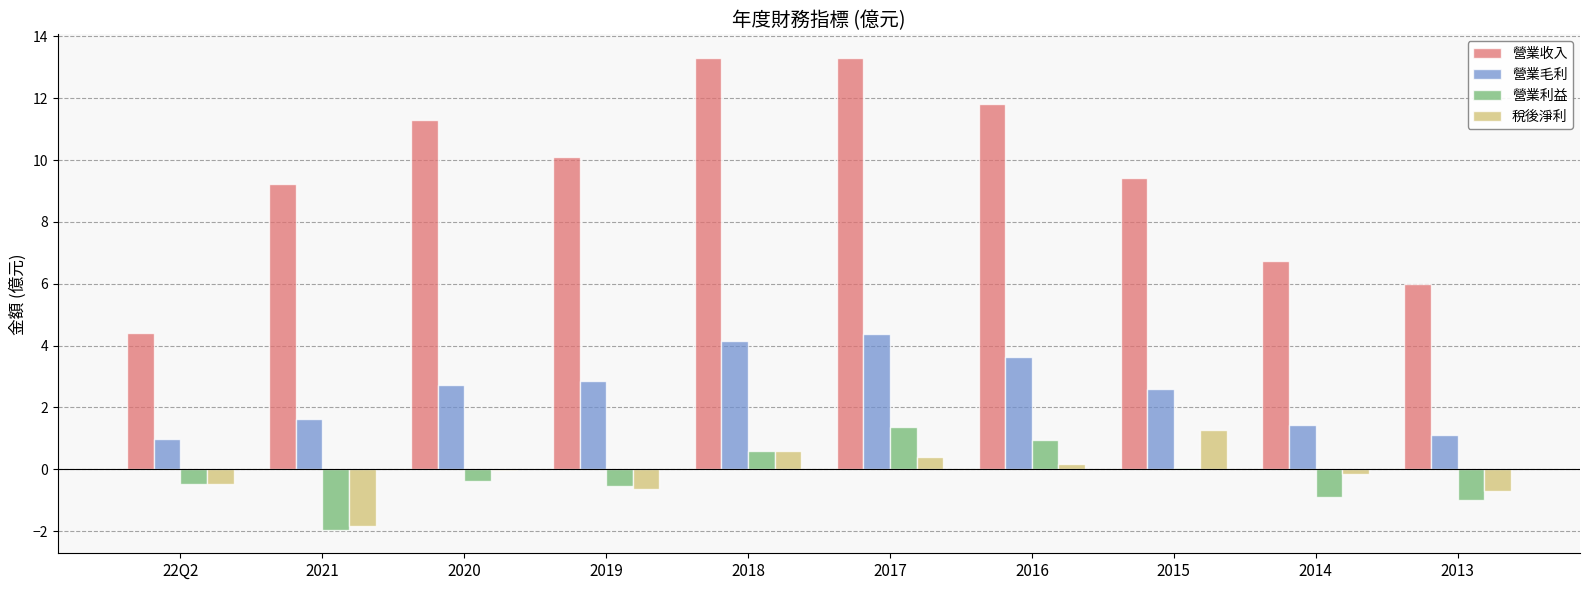

How many groups of bars are there?

10